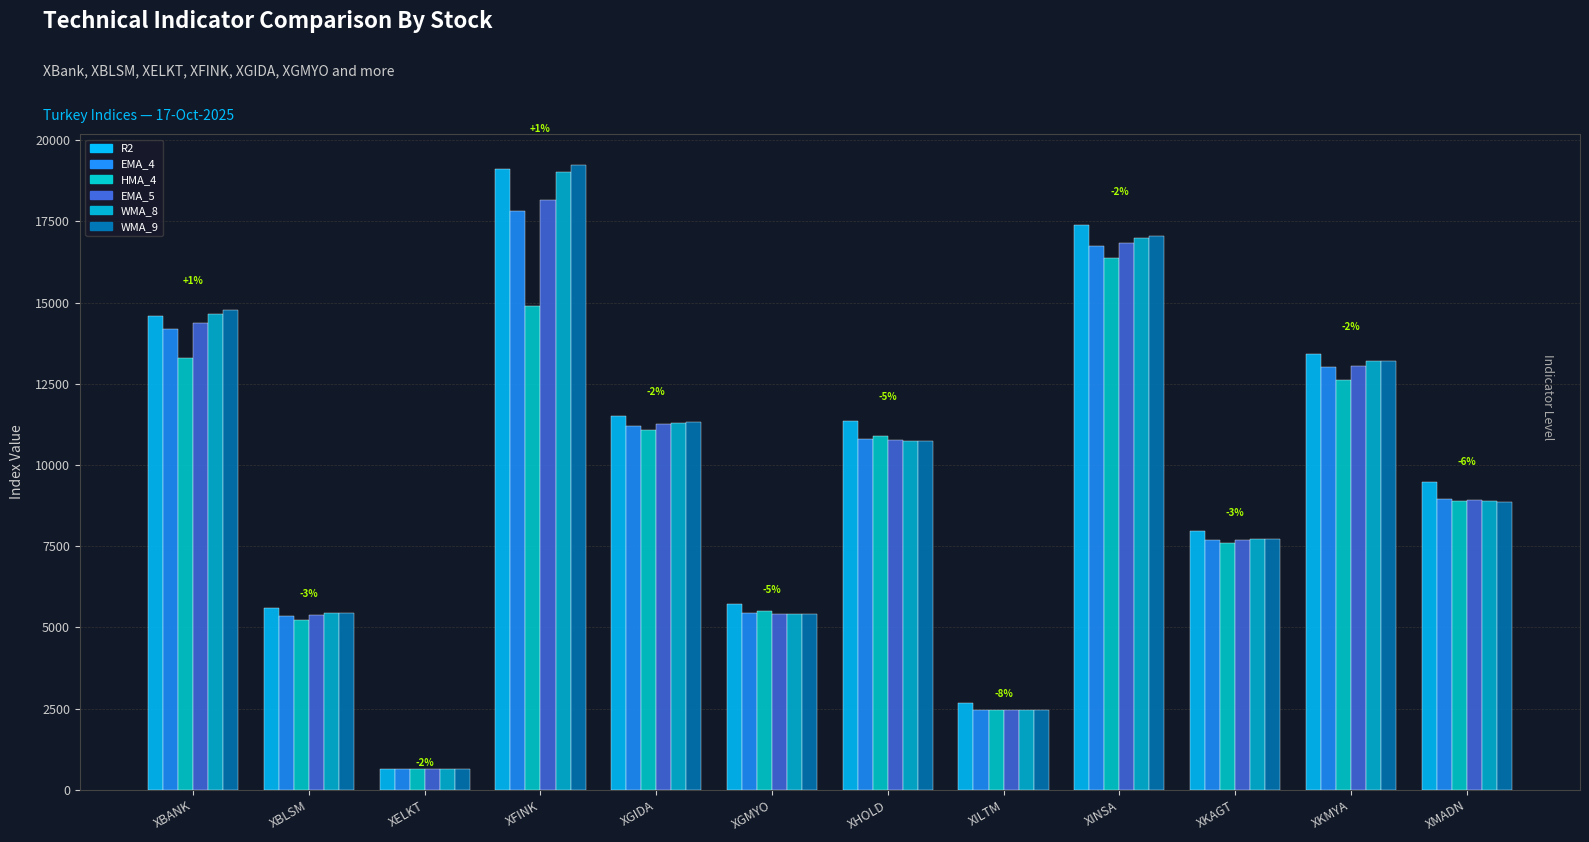

What position from the left is XBLSM?

2